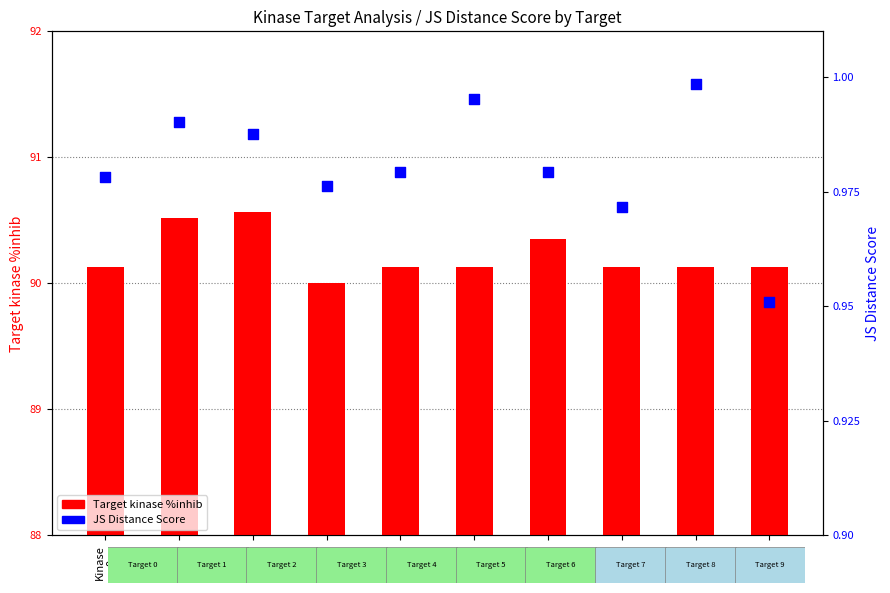

What are all the series names shown in the legend?

Target kinase %inhib, JS Distance Score